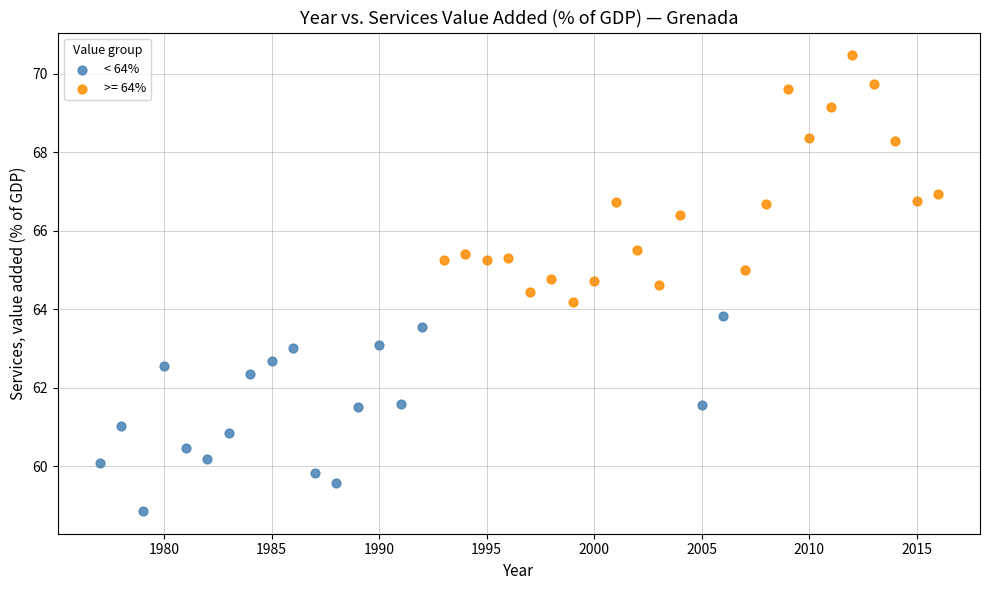

Which series reaches the minimum Y coordinate?

< 64%